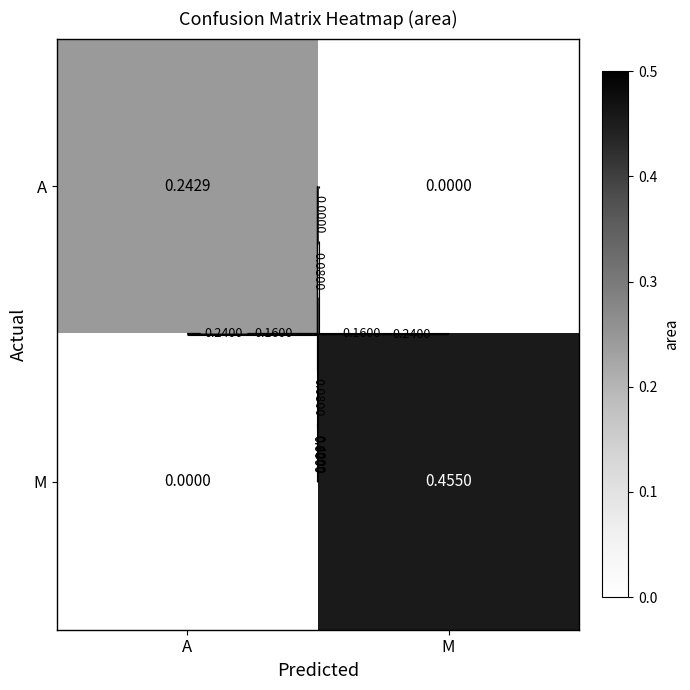

List the series in order of their peak value, lowest first.

A, M